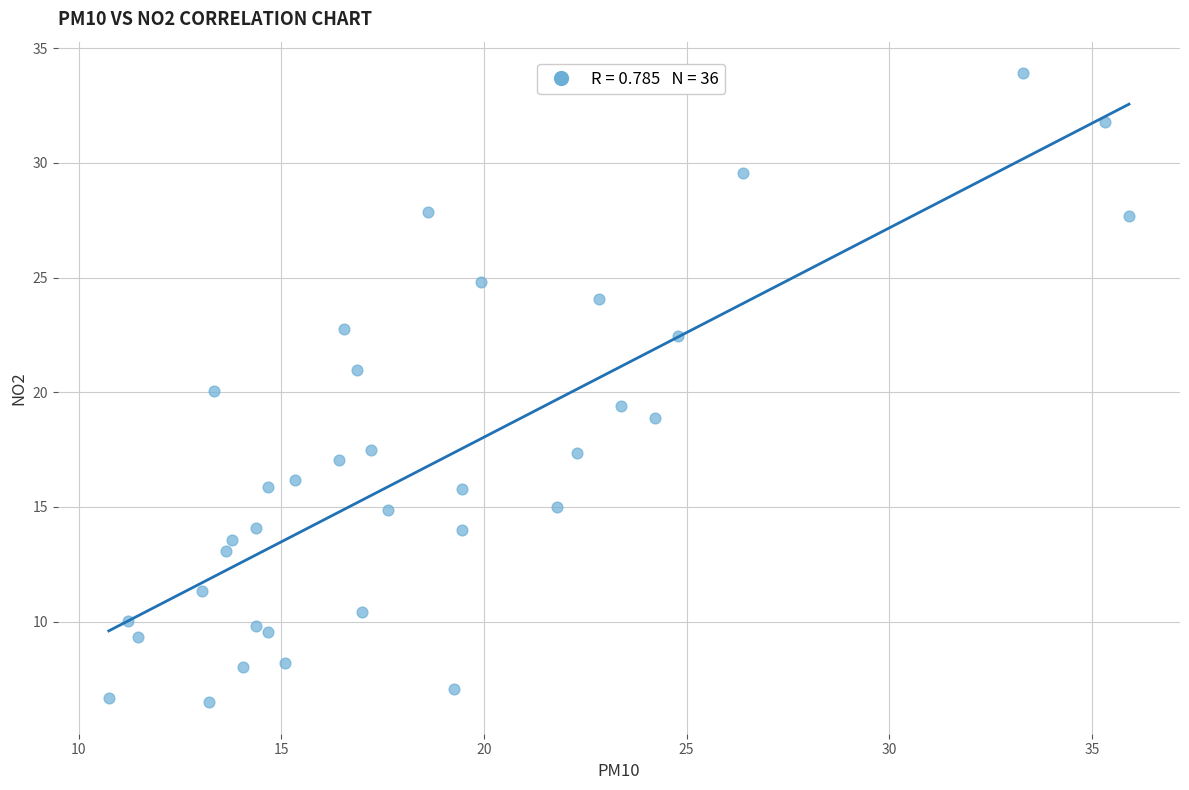

What is the range of X values (max minus min)?

25.2